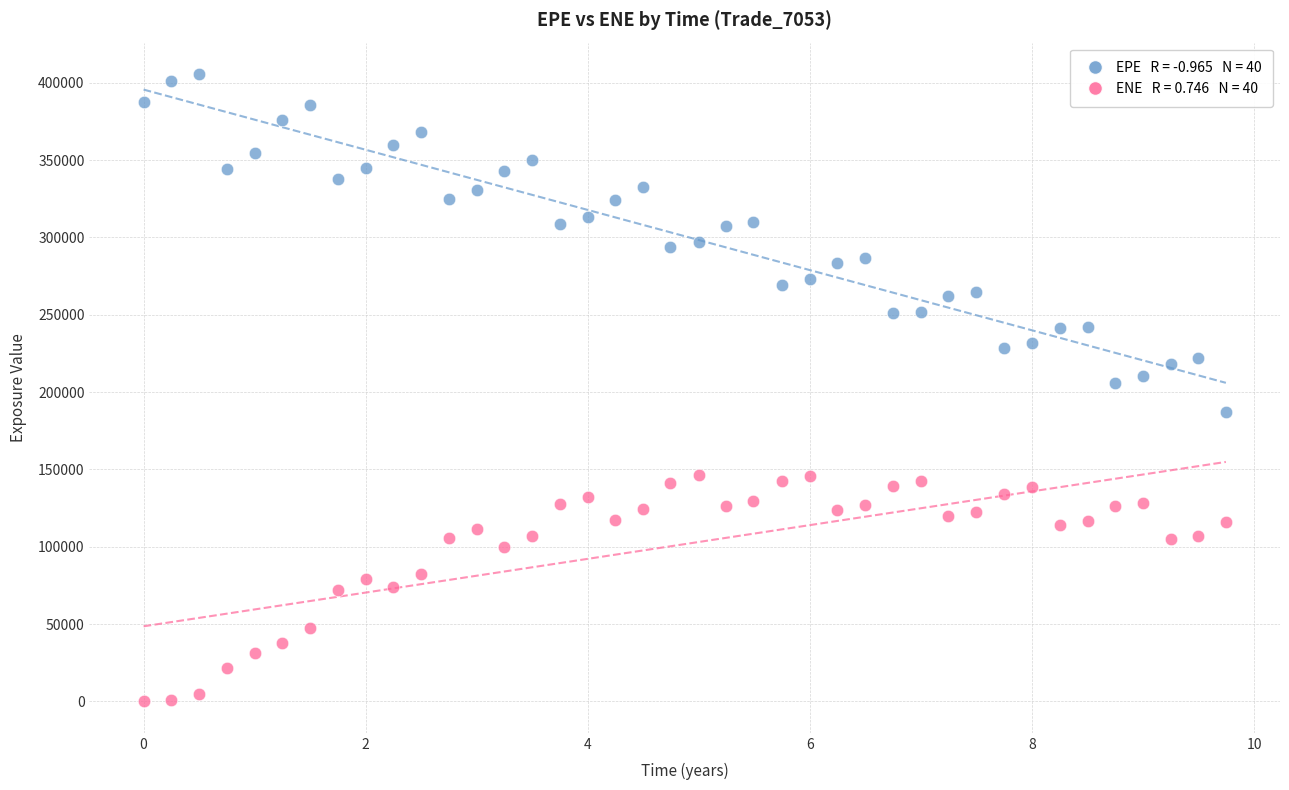

Across all data points, what is the range of X values (max minus min)?

9.7